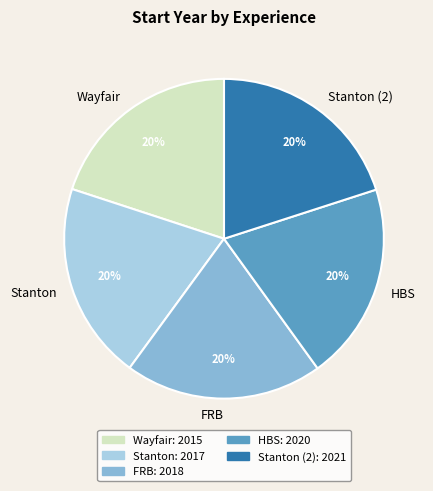

What is the ratio of the value at FRB to the value at Stanton (2)?

1.0